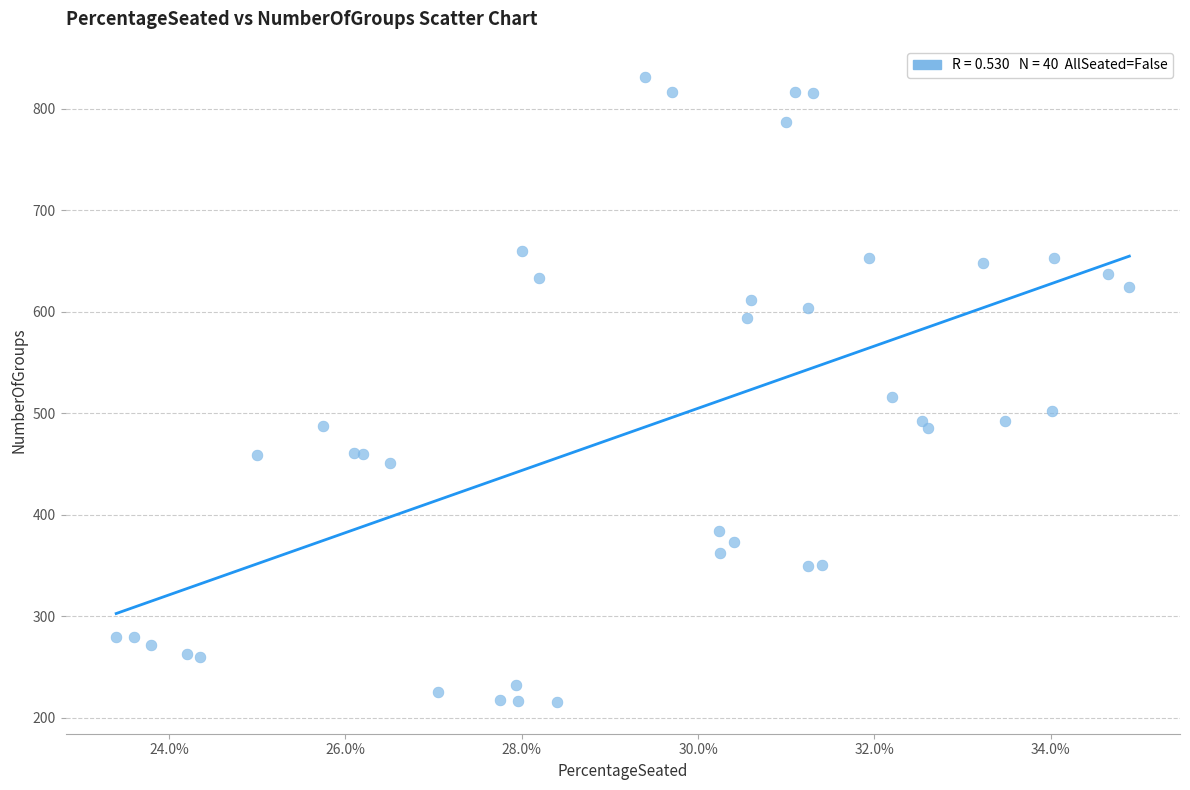

What Y value in the scatter plot is closest to 523?

516